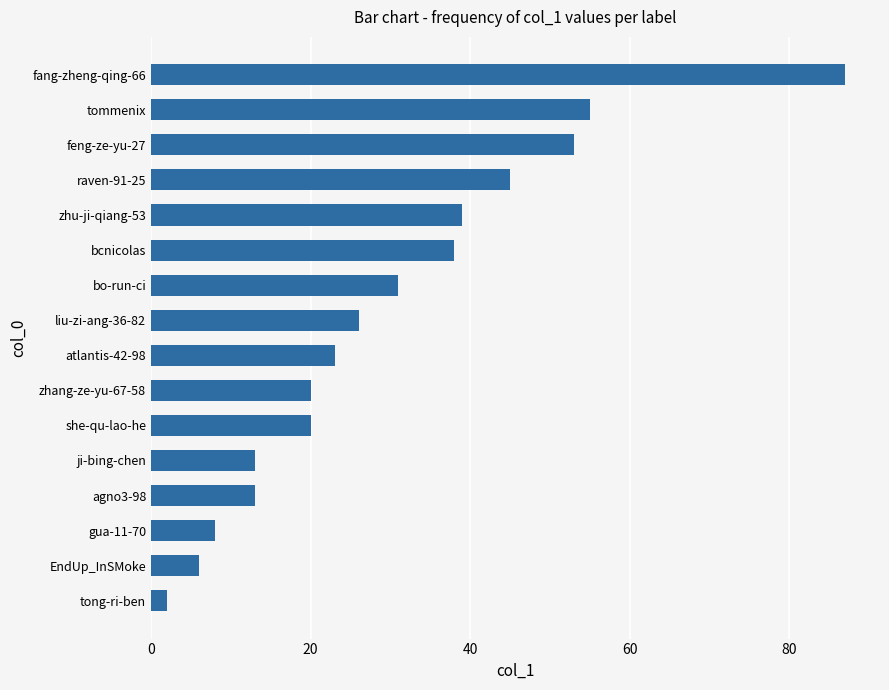

Count the number of data series in this chart.

1